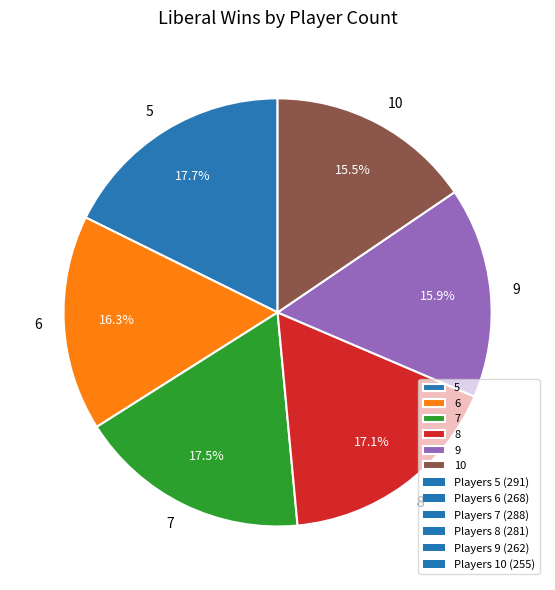

The 10 slice represents 16% of the pie. True or false?

True